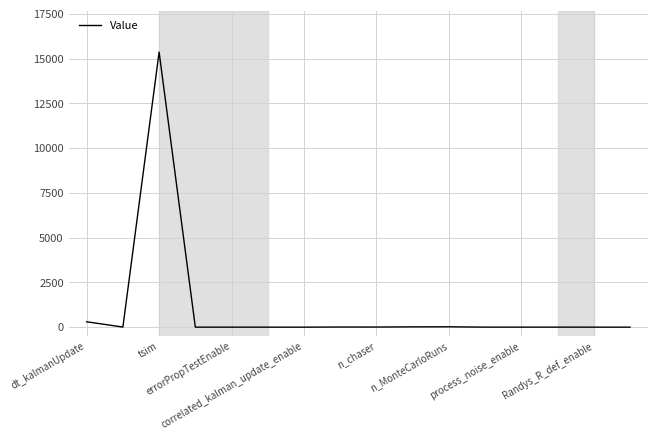

What is the maximum value shown in the chart?

15360